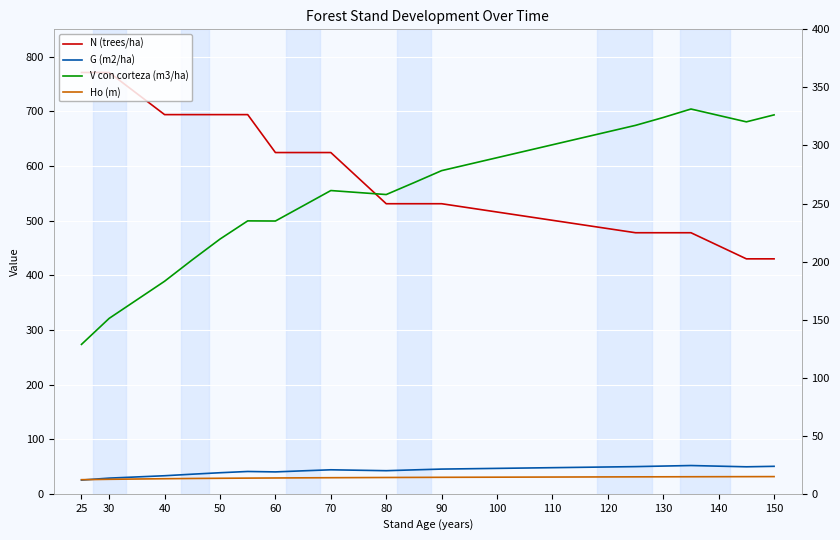

True or false: Ho (m) and V con corteza (m3/ha) cross at least once.

False